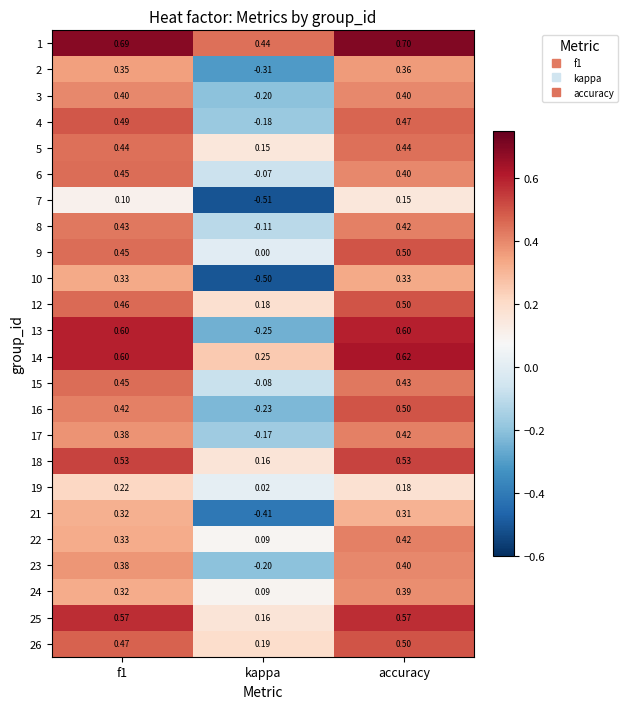

At which category is the sum across all series the highest?

accuracy